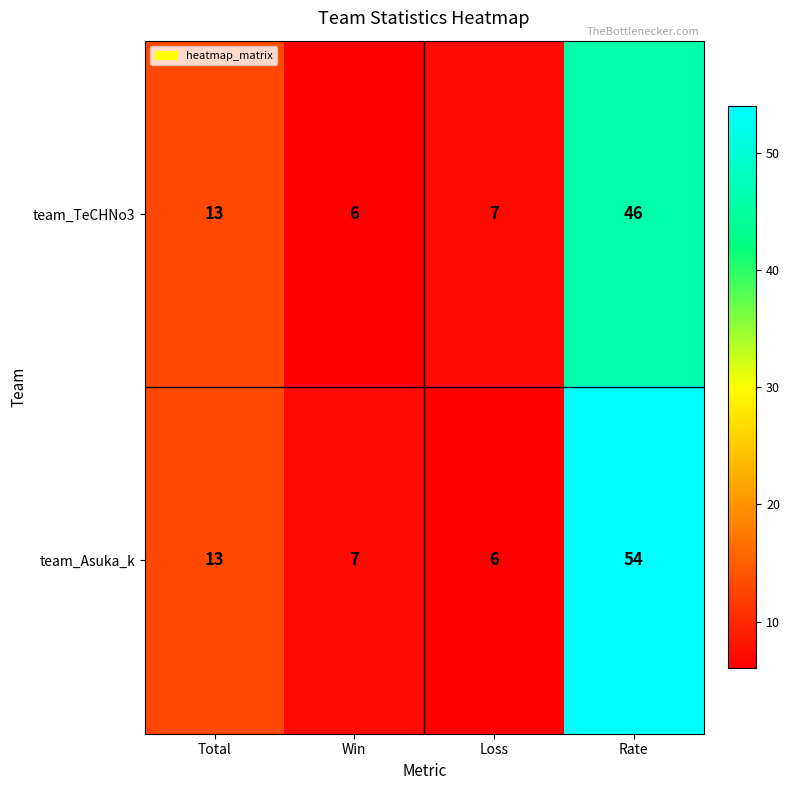

Reading left to right, transcribe all the data shown in this chart.

team_TeCHNo3: 13	6	7	46
team_Asuka_k: 13	7	6	54